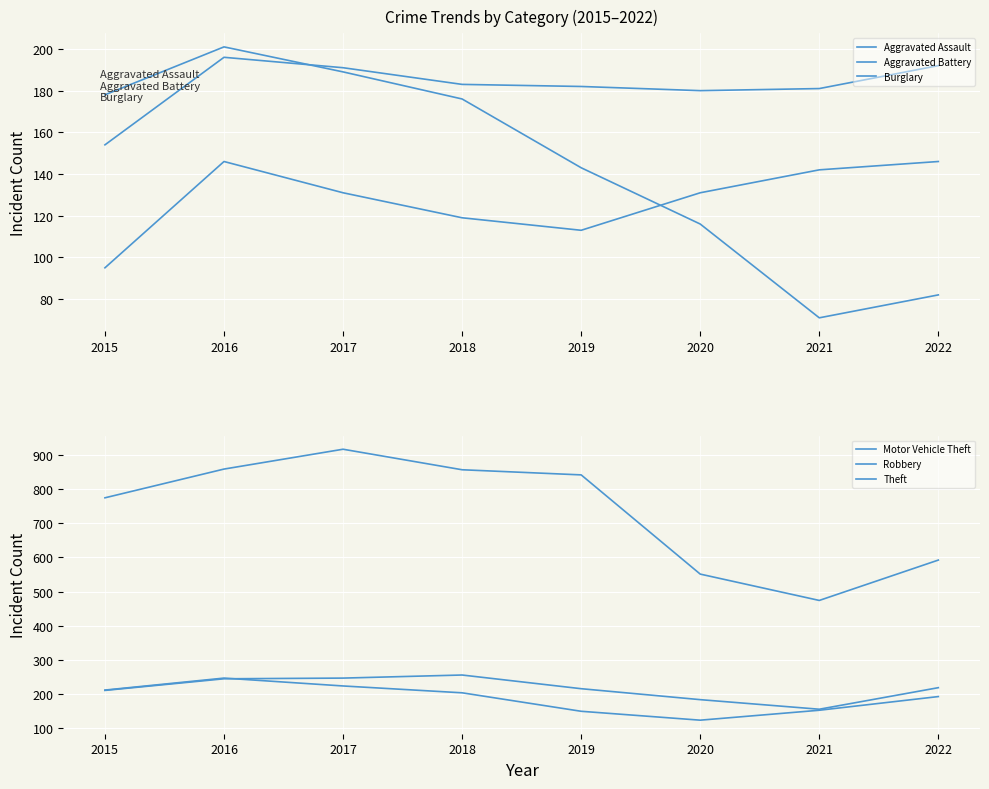

Reading right to left, extract all data points from this chart.

Aggravated Assault: 146	142	131	113	119	131	146	95
Aggravated Battery: 192	181	180	182	183	191	196	154
Burglary: 82	71	116	143	176	189	201	178
Motor Vehicle Theft: 219	156	184	216	256	247	245	211
Robbery: 193	153	124	150	204	224	247	212
Theft: 592	474	551	841	856	916	858	774